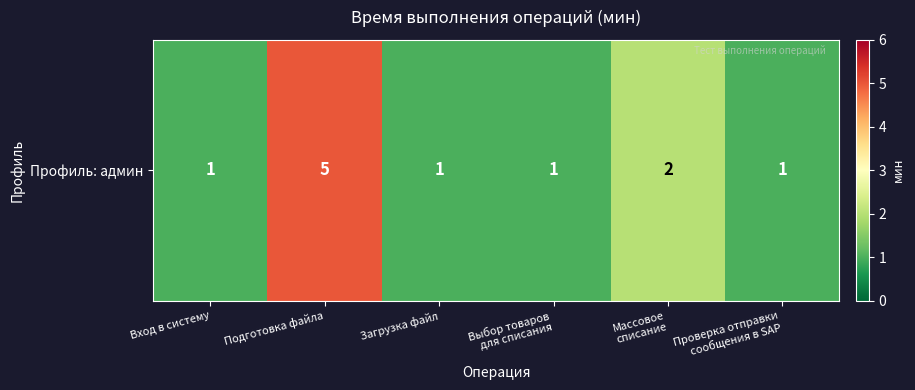

Count the number of data series in this chart.

1